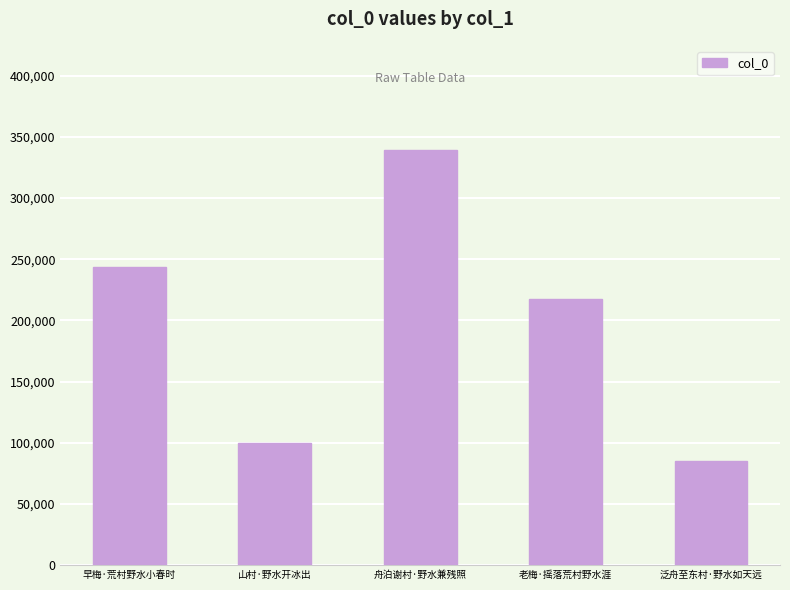

What is the sum of all values?

984825